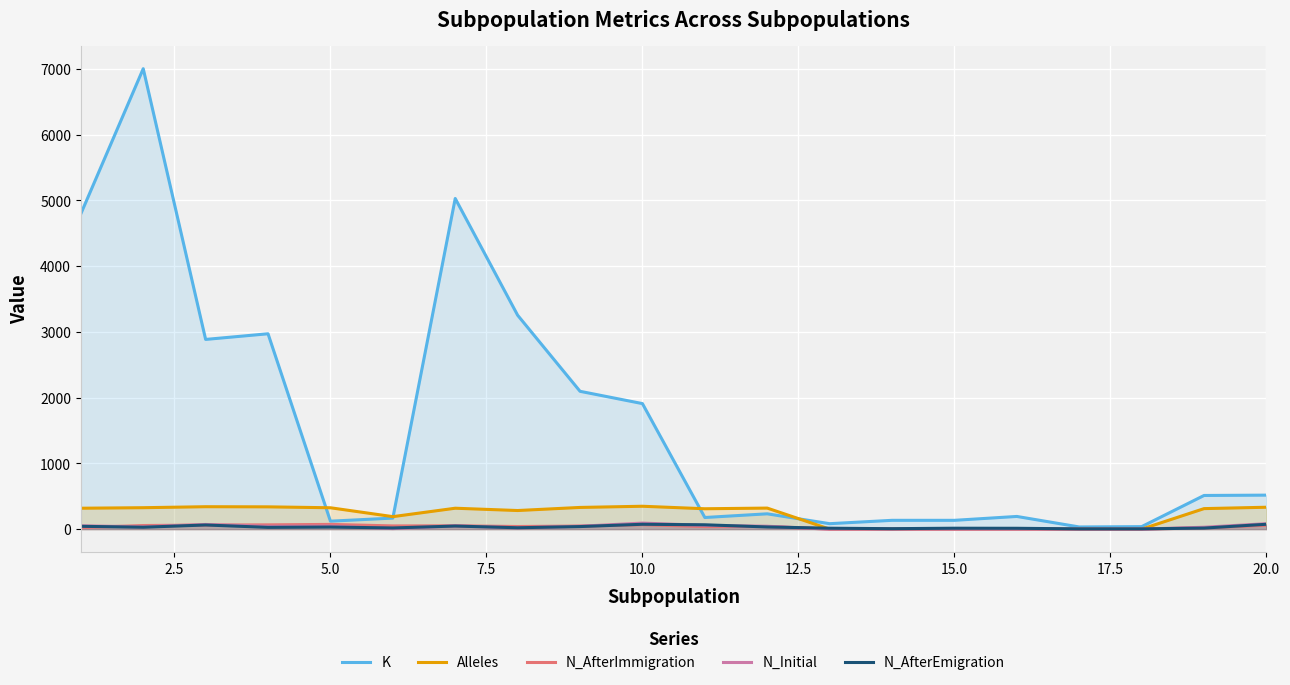

Which series has the largest total across all categories?

K